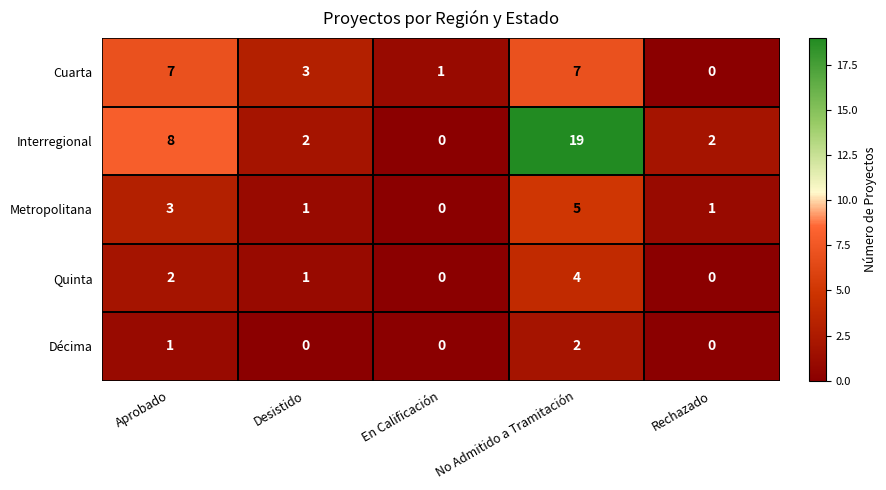

How many distinct data groups are displayed?

5